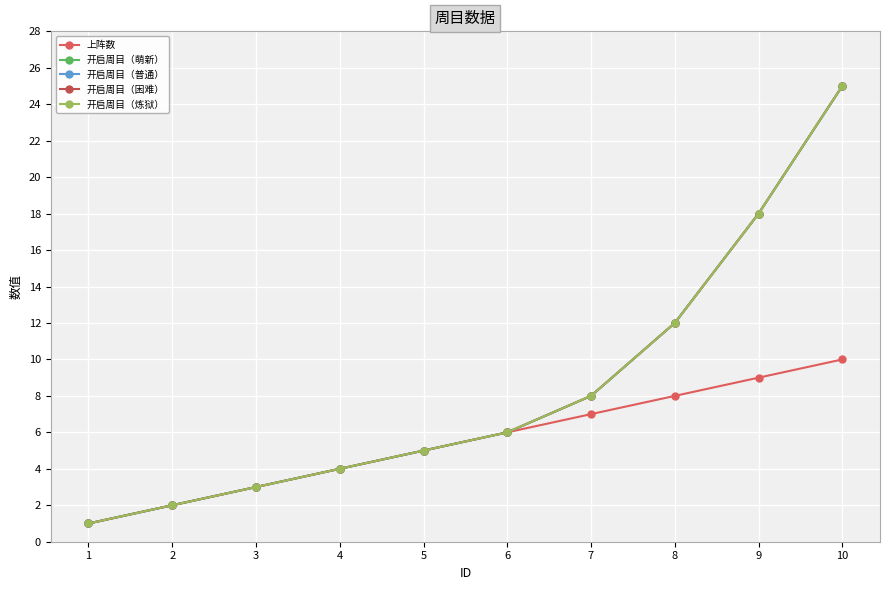

What is the value of the 开启周目（普通） point at the 10th from the left?

25